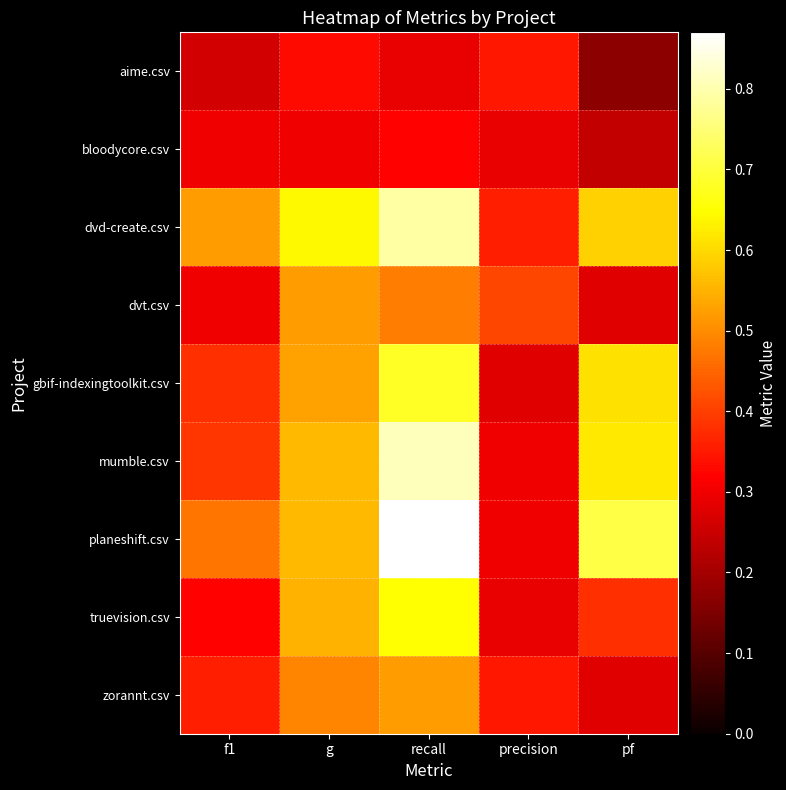

Rank the series by their maximum value, from highest to lowest.

planeshift.csv, mumble.csv, dvd-create.csv, gbif-indexingtoolkit.csv, truevision.csv, dvt.csv, zorannt.csv, aime.csv, bloodycore.csv